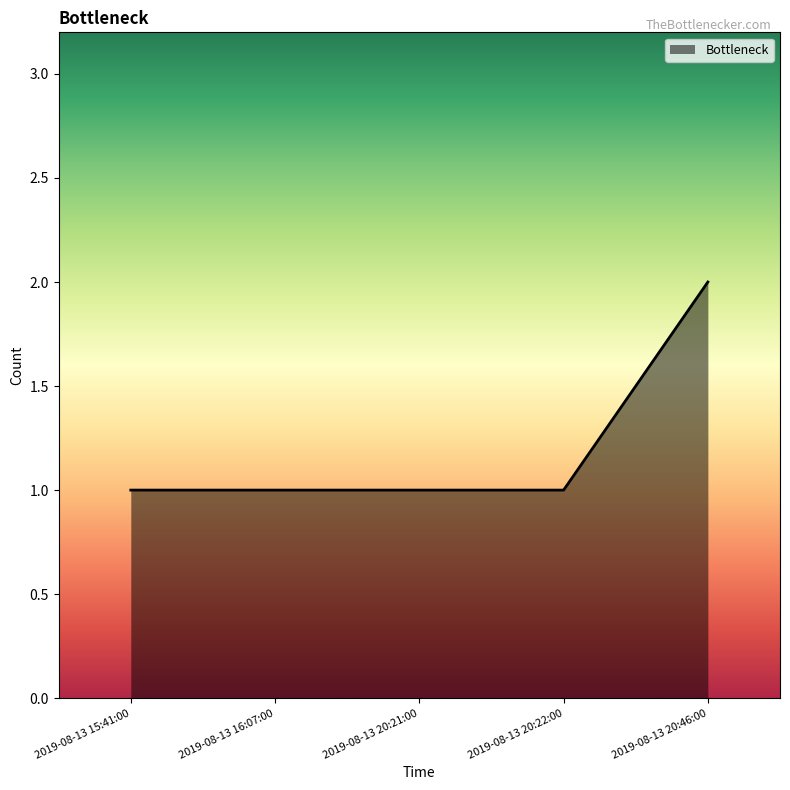

True or false: there are more than 2 points higher than both neighbors.

False